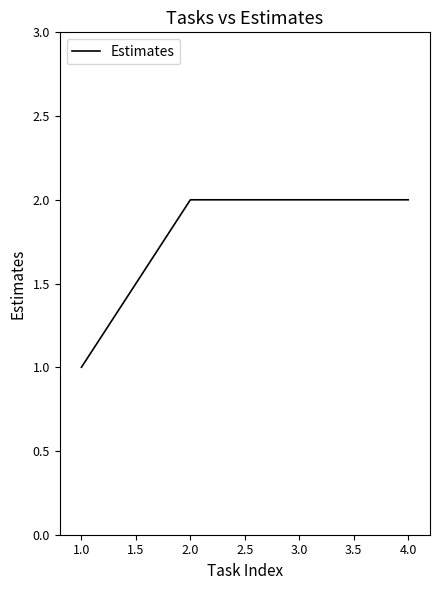

Which category has the lowest value across all series?

1.0